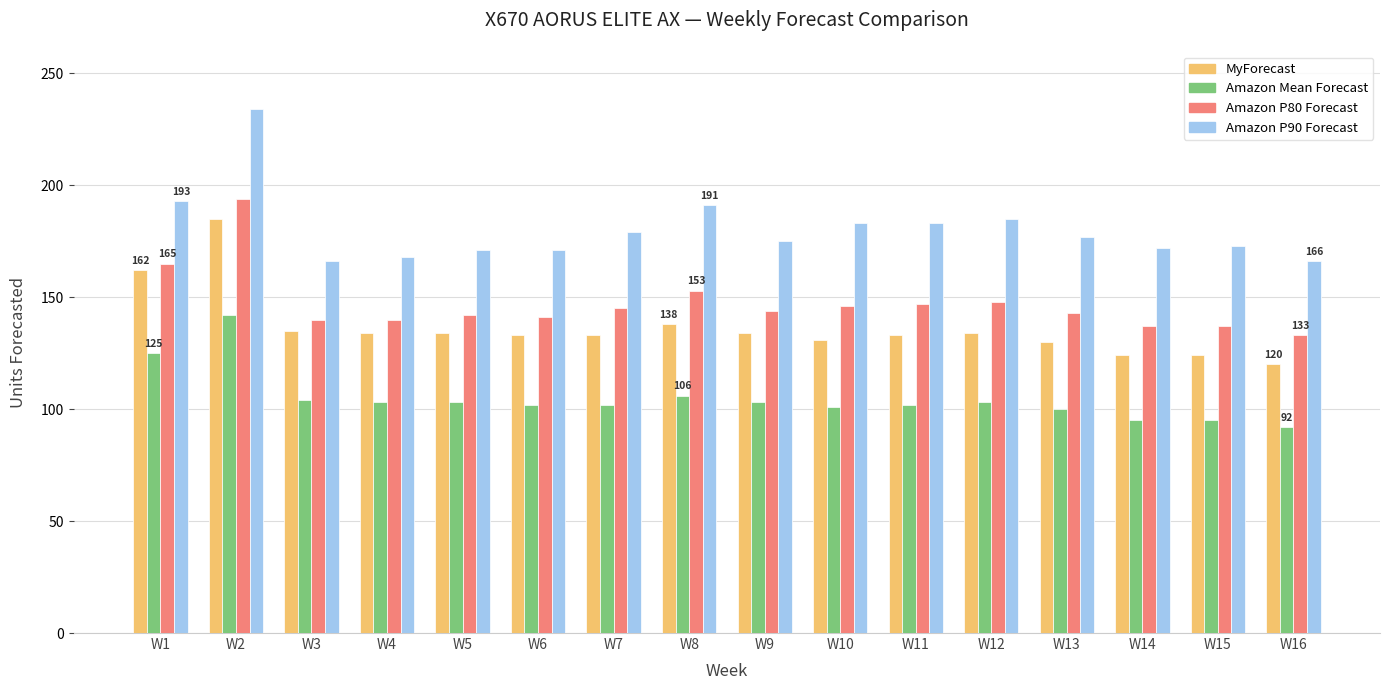

How many bars are there in total?

64